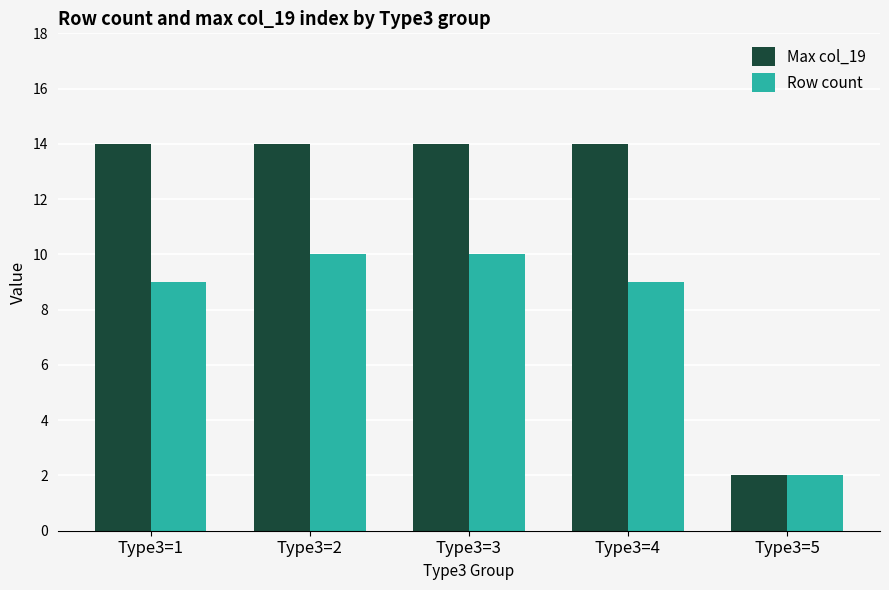

How many data points does each series have?

5